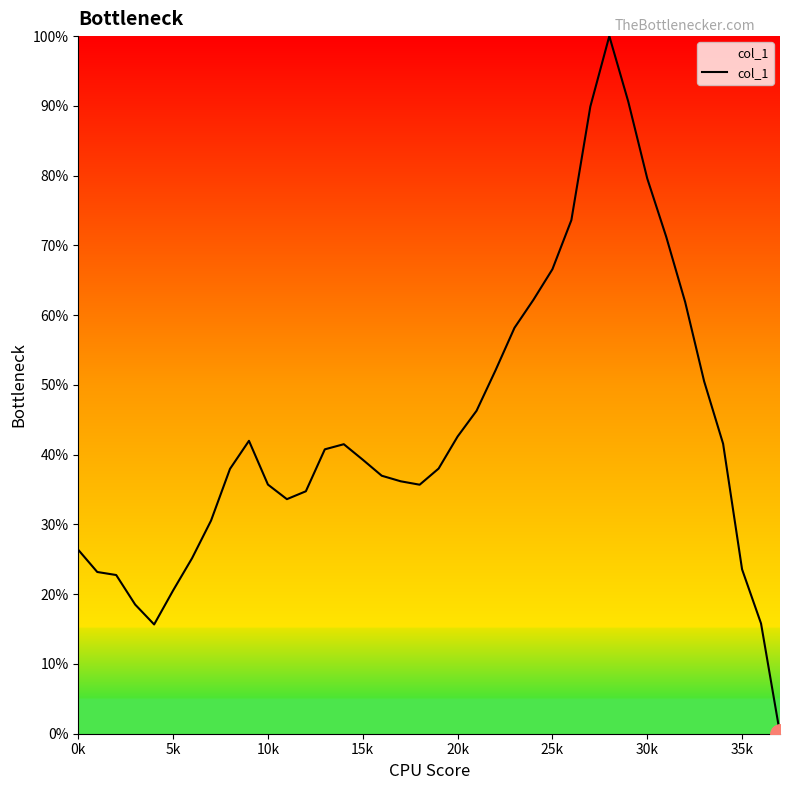

What is the difference between the maximum and minimum values?

100.0